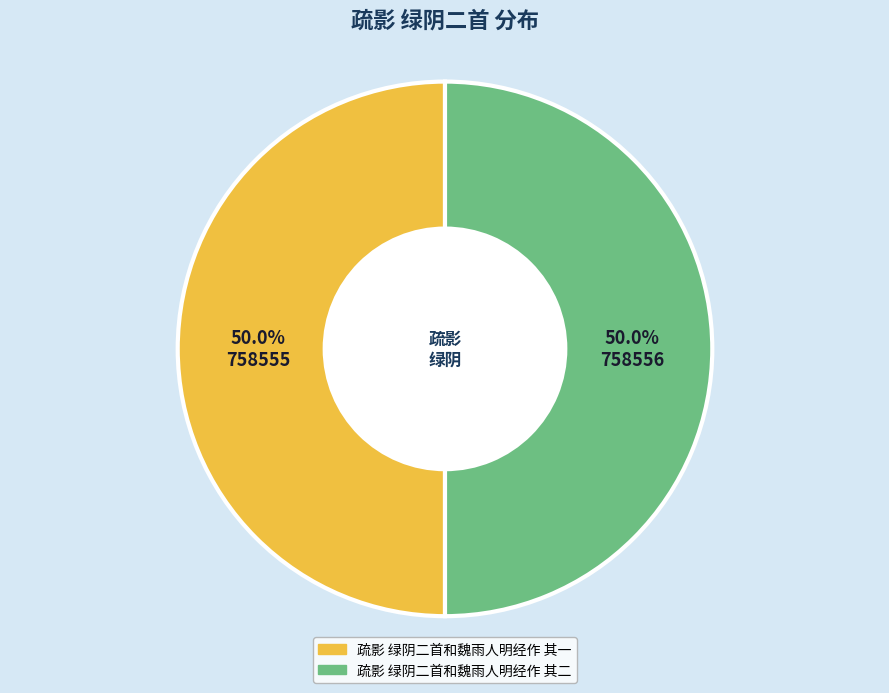

What is the total percentage of 疏影 绿阴二首和魏雨人明经作 其一 and 疏影 绿阴二首和魏雨人明经作 其二?

100.0%